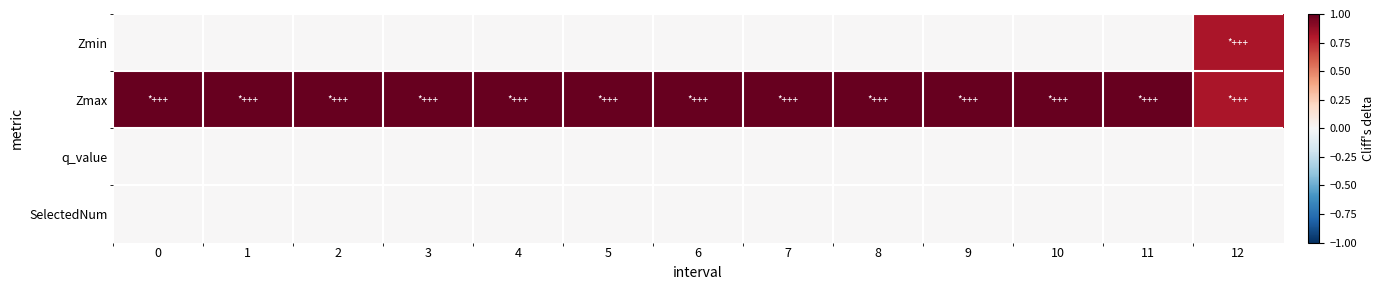

At which category is the sum across all series the highest?

12